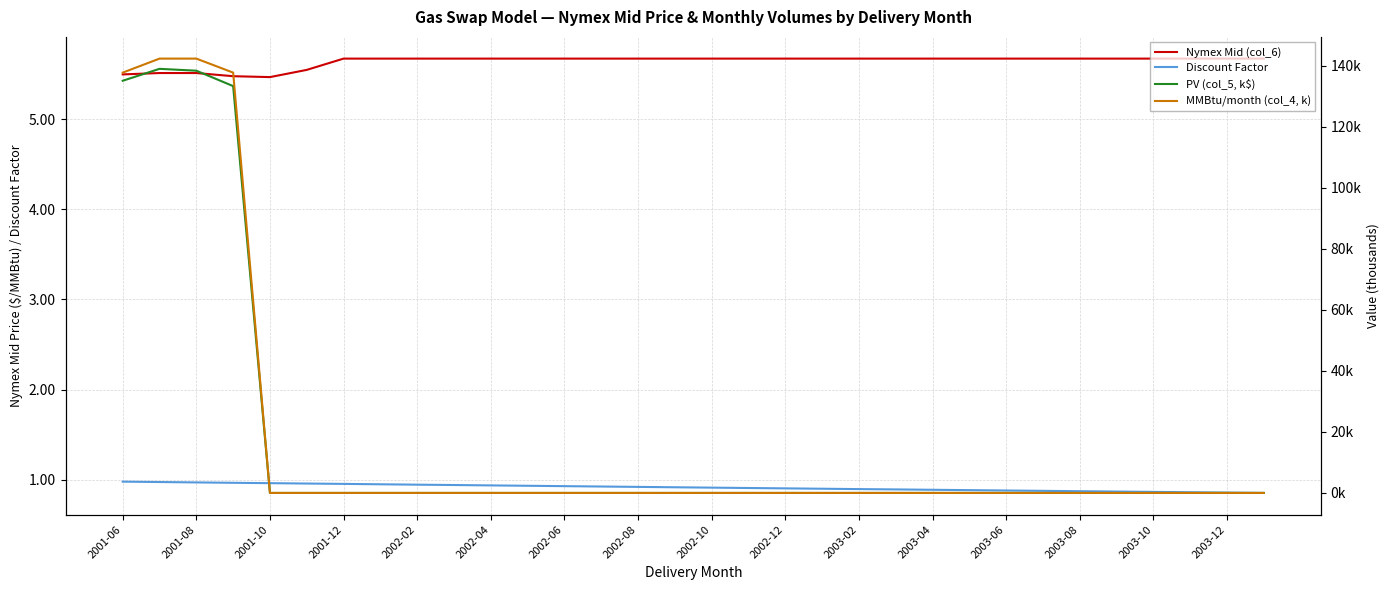

What are all the series names shown in the legend?

Nymex Mid (col_6), Discount Factor, PV (col_5, k$), MMBtu/month (col_4, k)